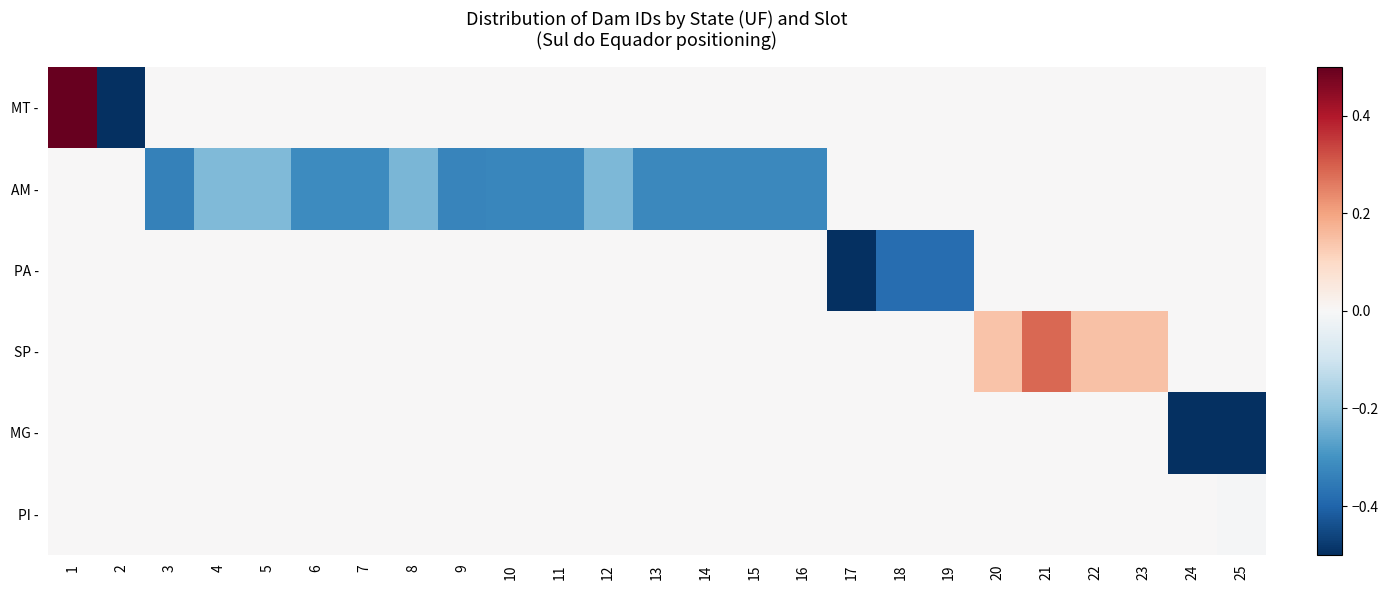

What is the total value across all series at 25?

-0.6